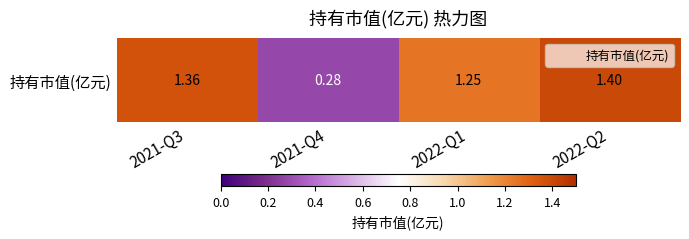

At which category does the chart reach its minimum across all series?

2021-Q4